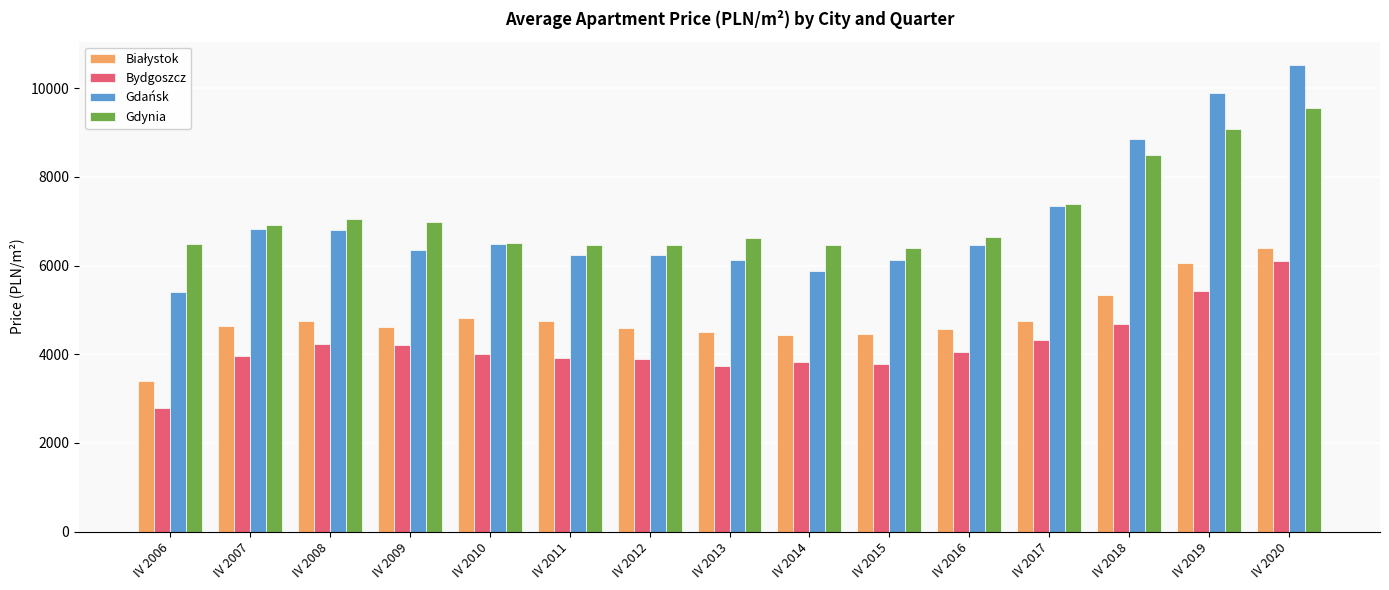

Is the value of Bydgoszcz at IV 2008 greater than the value of Gdynia at IV 2018?

No